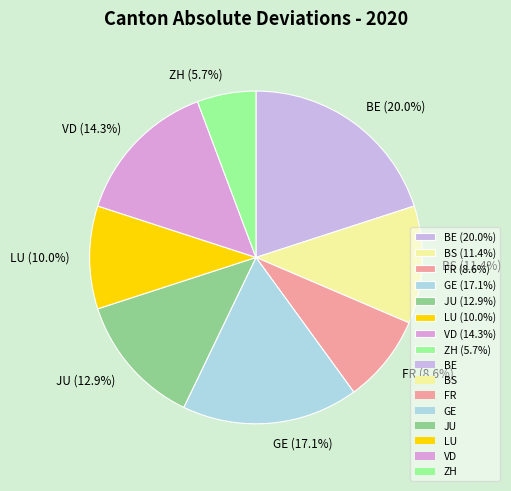

Which category has the biggest portion of the pie?

BE (20.0%)